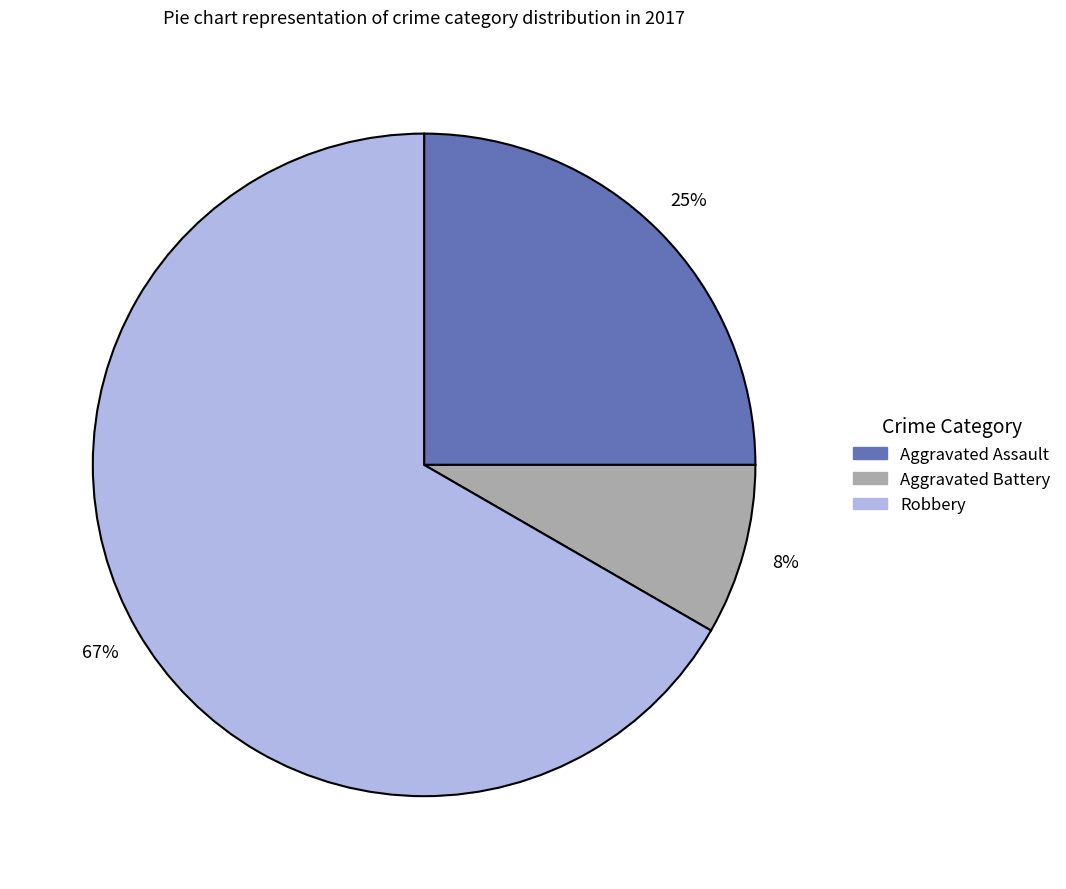

To the nearest percent, what is the average slice percentage?

33%